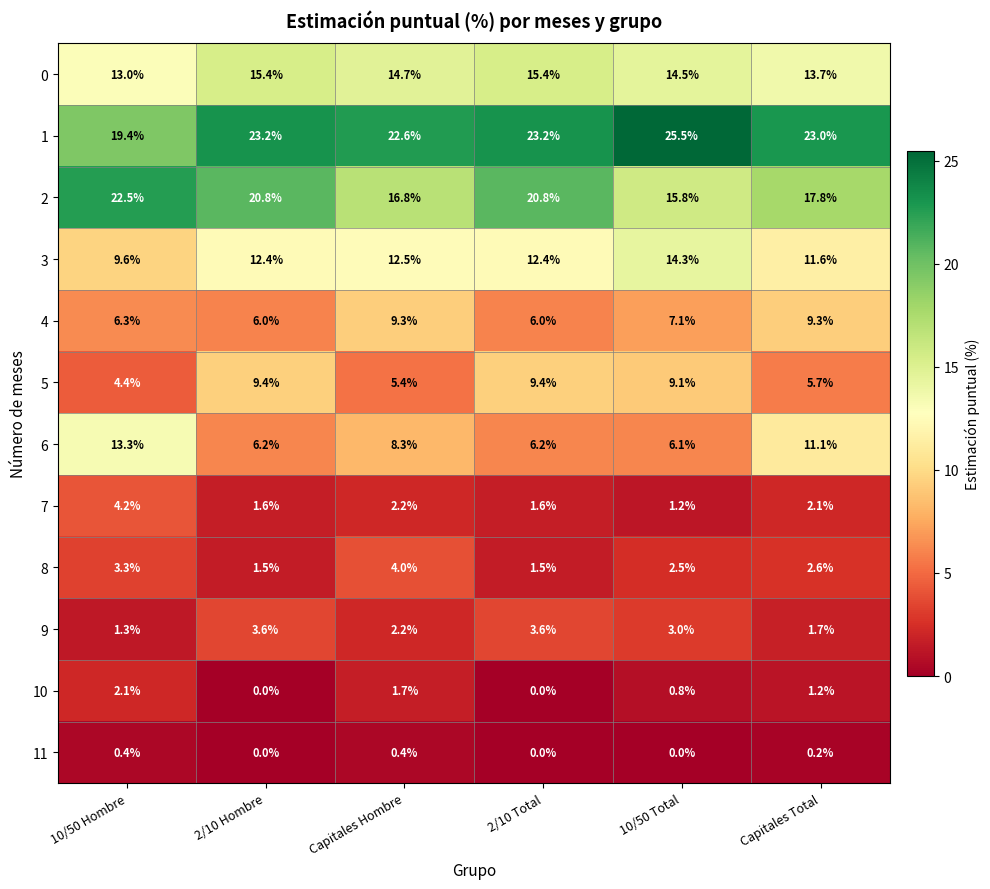

Is it true that 8 equals 1.7 at 10/50 Total?

False